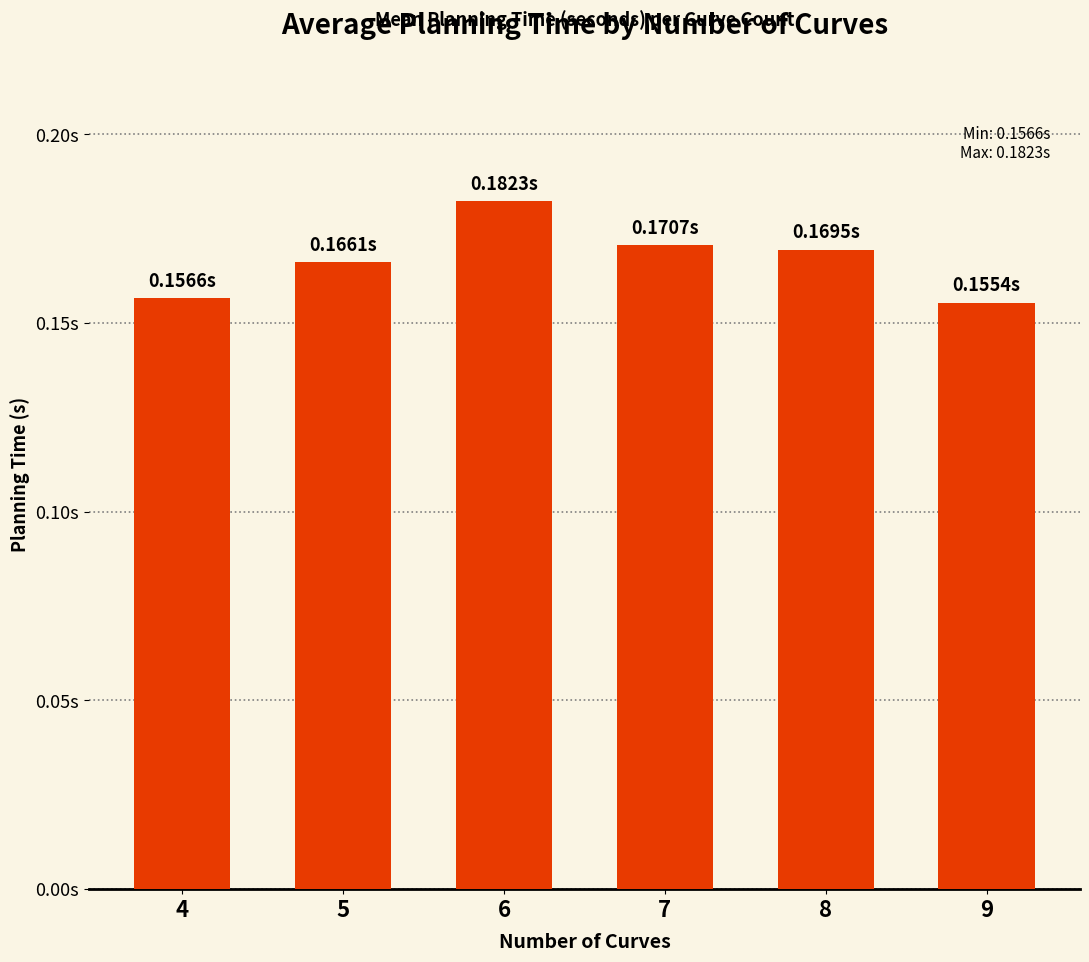

Which category has the highest value across all series?

6